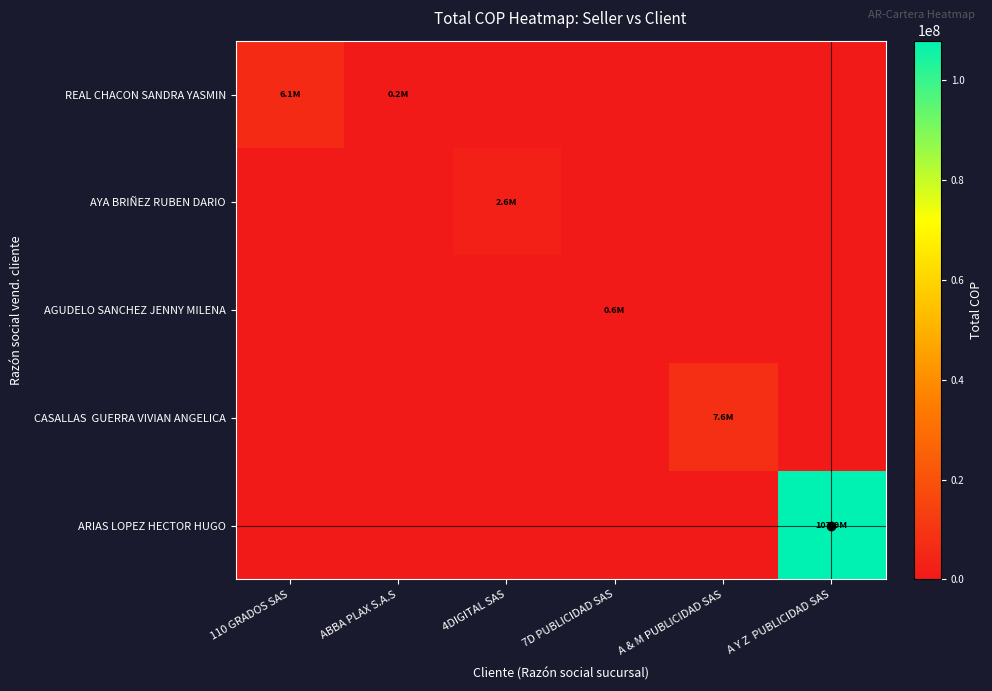

Which has a higher value, 4DIGITAL SAS or ABBA PLAX S.A.S?

ABBA PLAX S.A.S